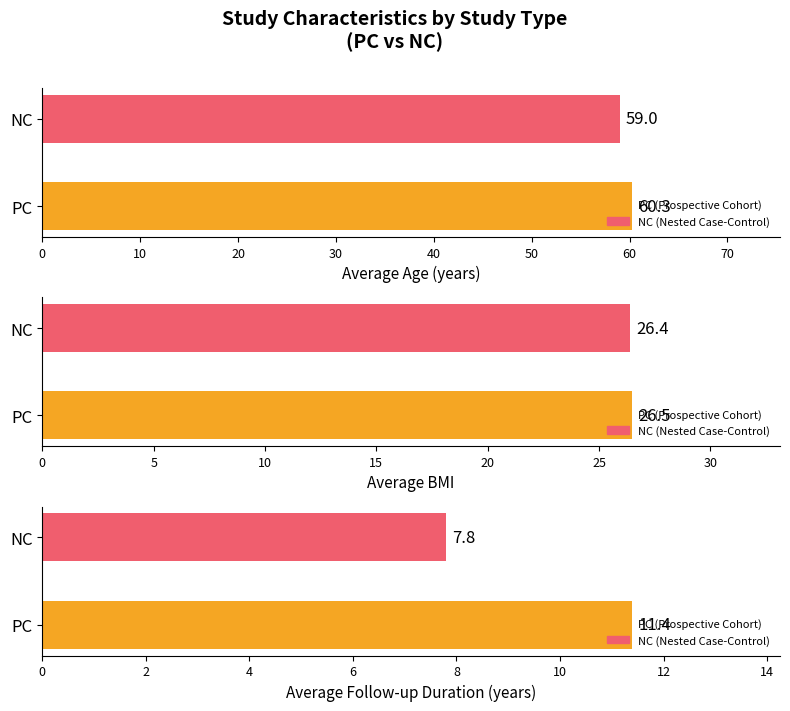

Which series has the largest total across all categories?

Average Age (years)